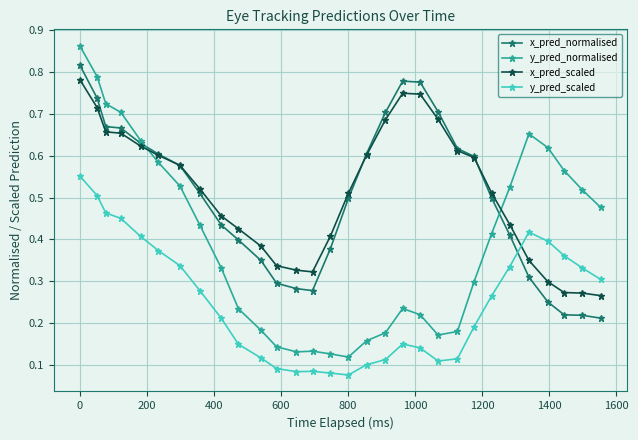

Count the number of categories in the chart.

30